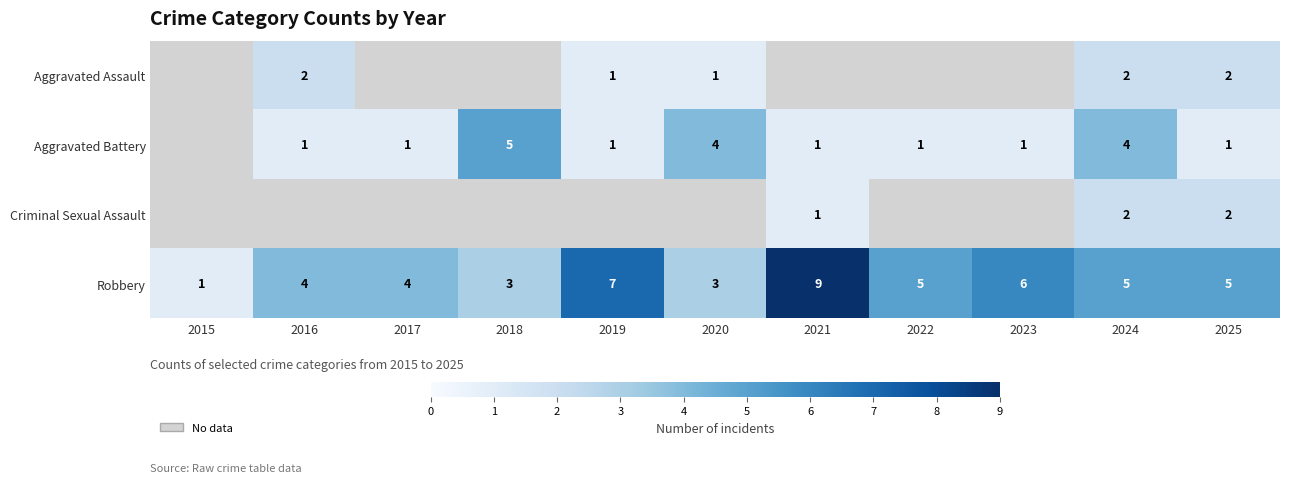

True or false: Criminal Sexual Assault has a value of 2 at 2021.

False